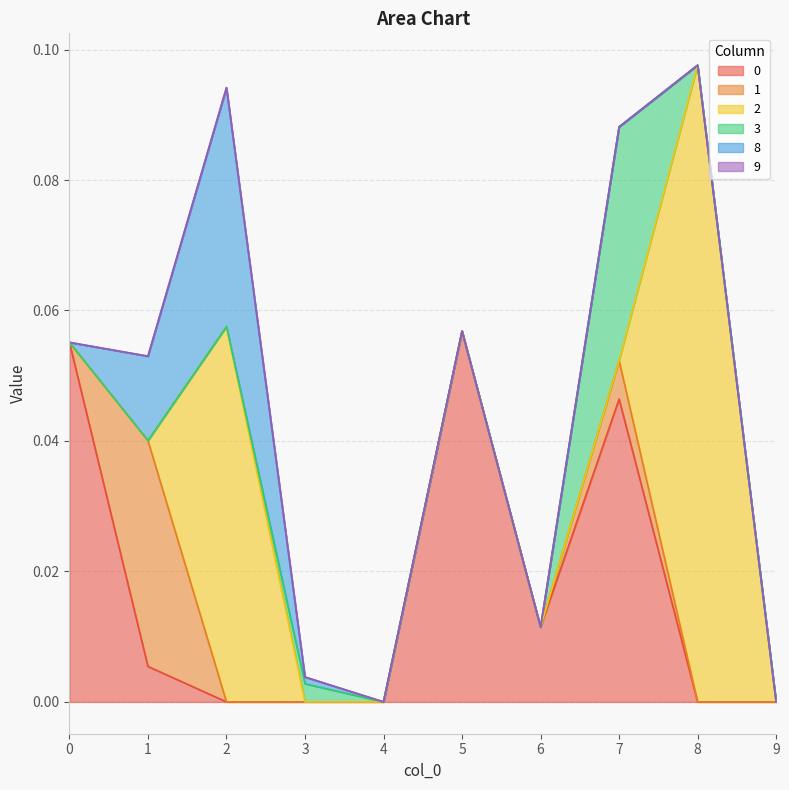

Which category has the highest value in the 1 series?

1